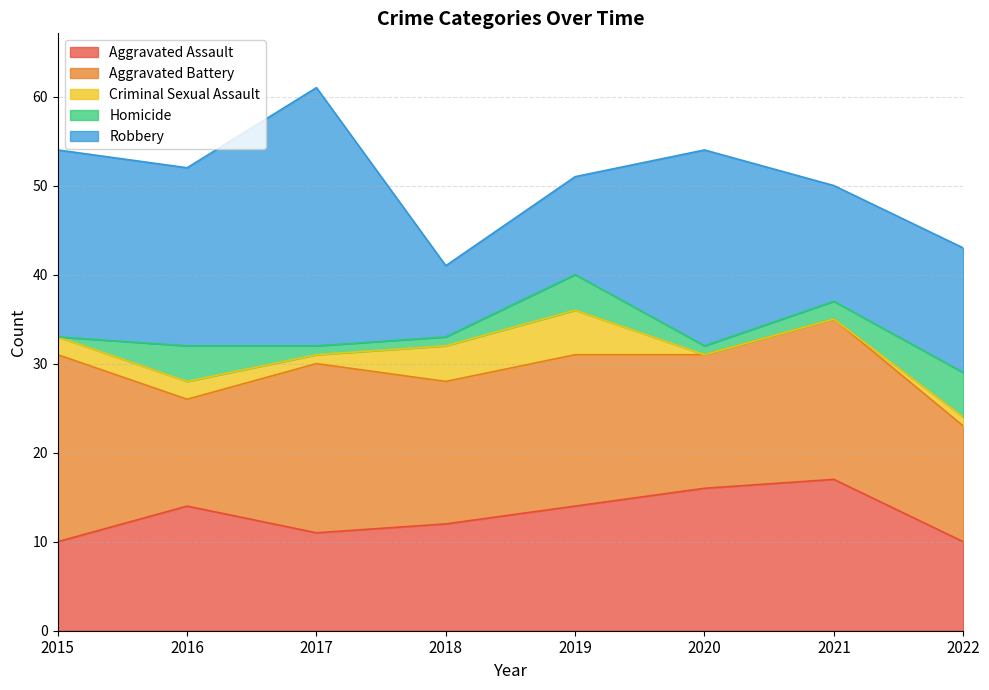

Which series has the widest spread of values?

Robbery